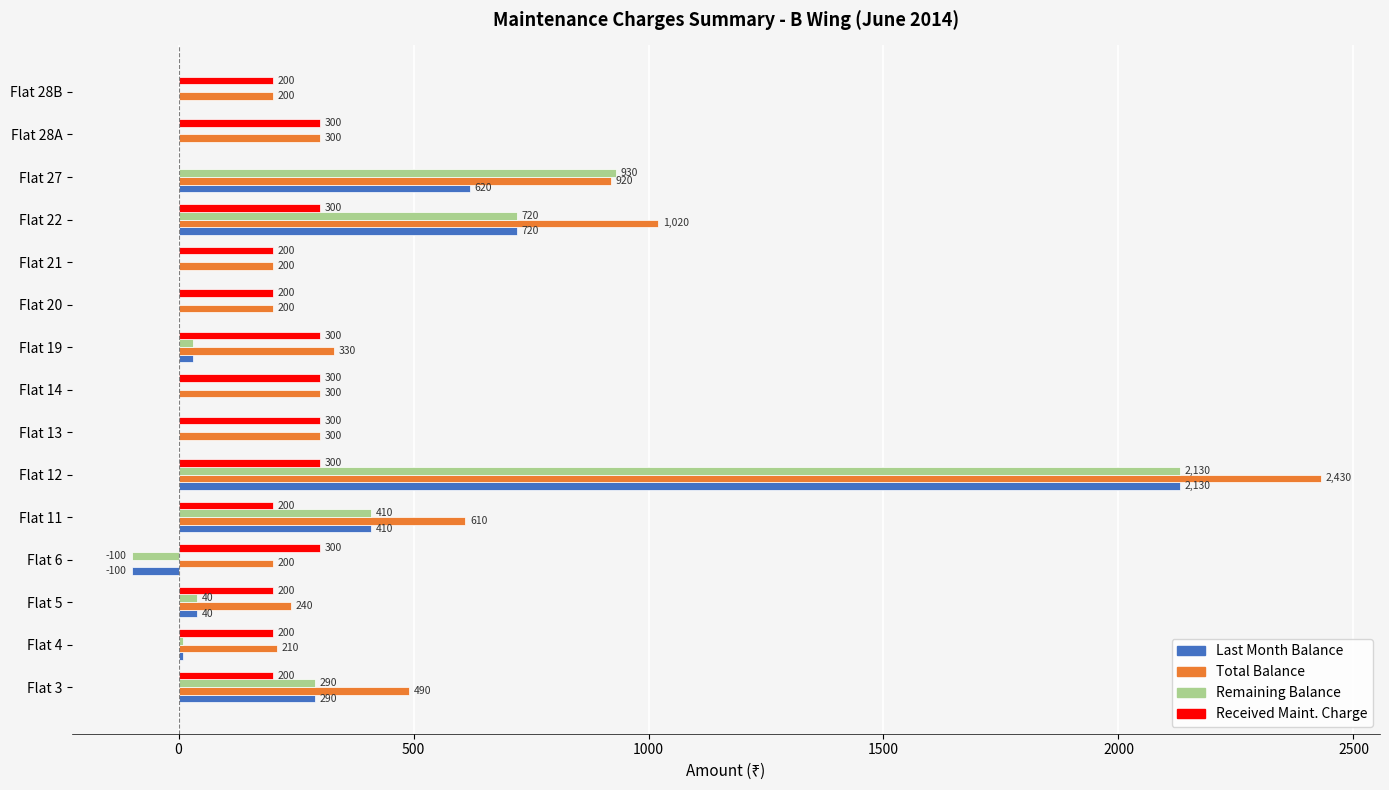

Is it true that Received Maint. Charge equals 196 at Flat 6?

False